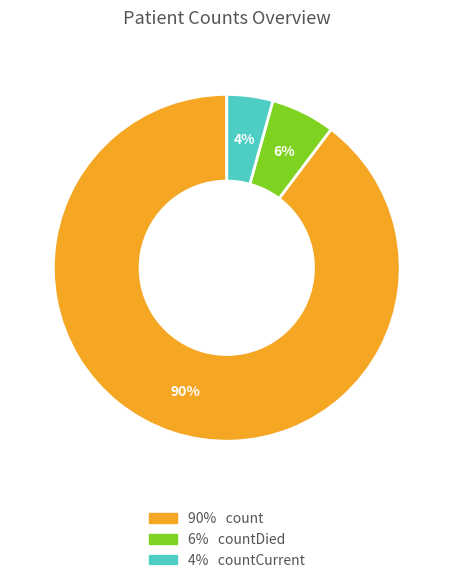

Is there any slice that represents more than half of the pie?

Yes